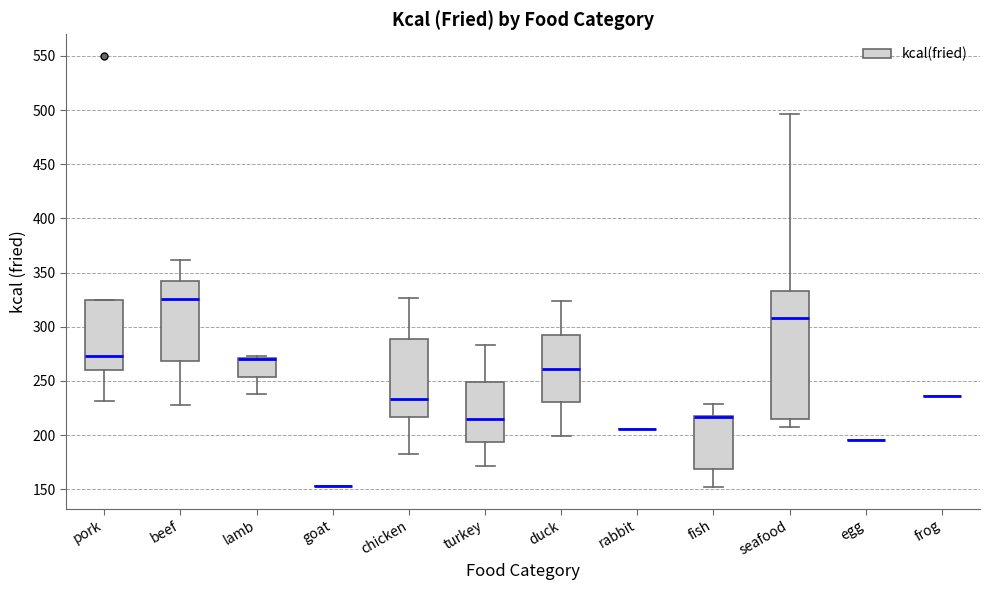

Reading left to right, read every box against the y-axis: the position of its median line, the range the box covers, and the ends of its whiskers. The values are not printed on the chart, so give them approximately, as read against the axis.

pork: median 275, box 260 to 325, whiskers 230 to 325
beef: median 325, box 270 to 340, whiskers 230 to 360
lamb: median 270 (drawn on the box's upper edge), box 255 to 270, whiskers 240 to 275
goat: box collapsed to a line at 155, whiskers 155 to 155
chicken: median 235, box 215 to 290, whiskers 185 to 325
turkey: median 215, box 195 to 250, whiskers 170 to 285
duck: median 260, box 230 to 295, whiskers 200 to 325
rabbit: box collapsed to a line at 205, whiskers 205 to 205
fish: median 215 (drawn on the box's upper edge), box 170 to 220, whiskers 150 to 230
seafood: median 310, box 215 to 335, whiskers 210 to 495
egg: box collapsed to a line at 195, whiskers 195 to 195
frog: box collapsed to a line at 235, whiskers 235 to 235